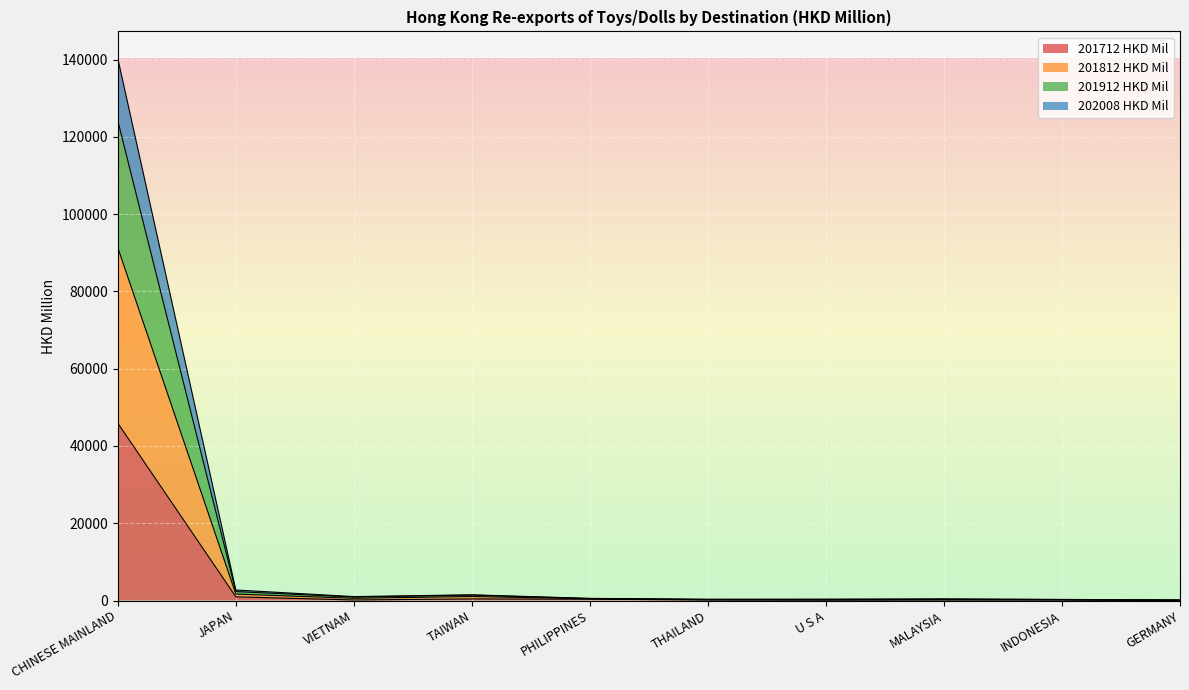

Is the value of 202008 HKD Mil at JAPAN greater than the value of 201712 HKD Mil at VIETNAM?

Yes